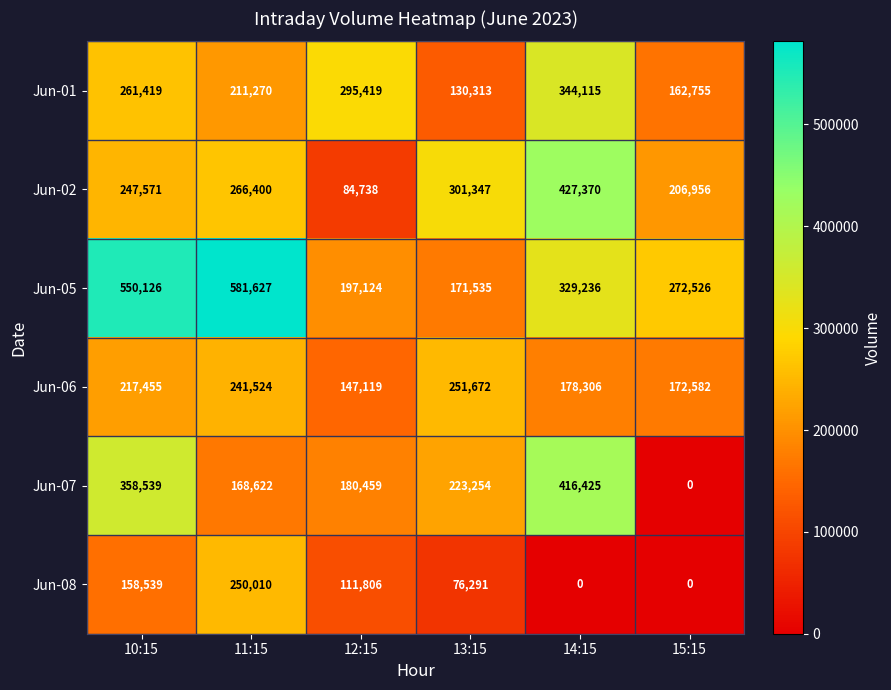

How many Jun-01 values are between 162755 and 295419?

4